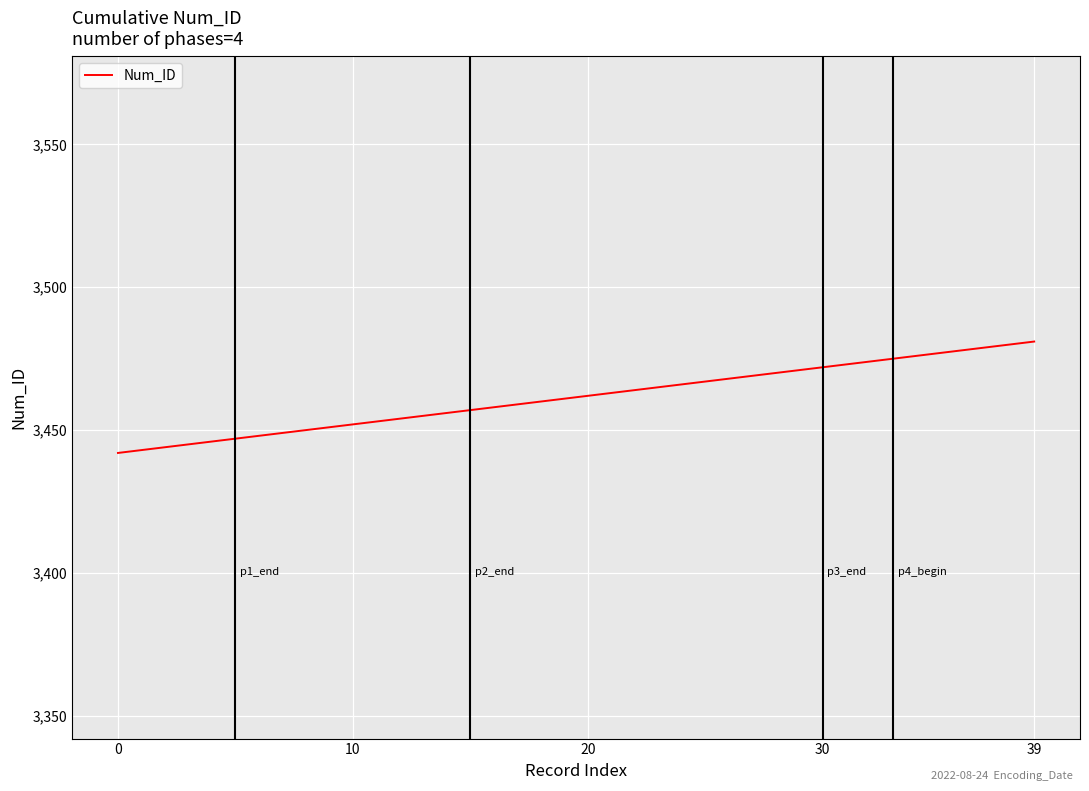

What is the greatest value displayed?

3481